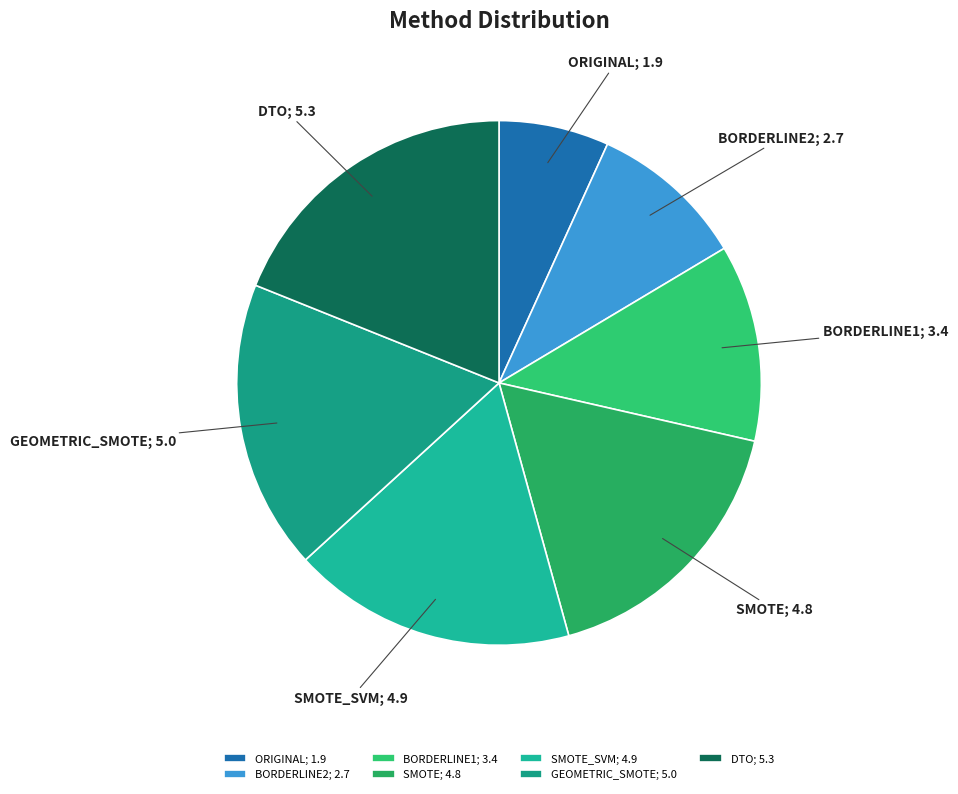

Is it true that ORIGINAL; 1.9 is 1% of the pie?

False